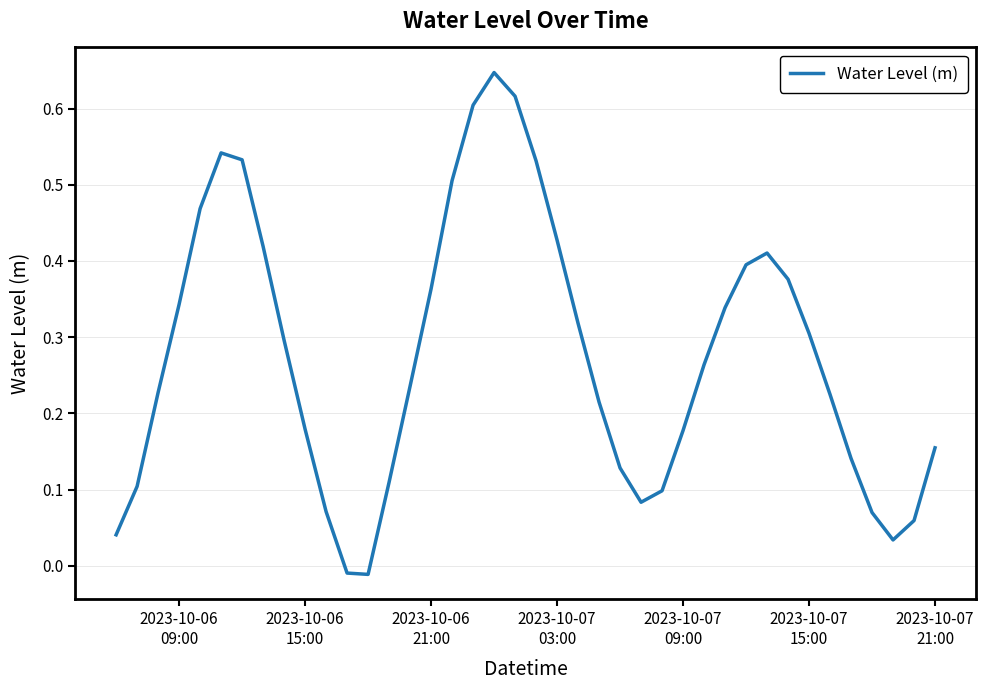

What is the difference between the maximum and minimum values?

0.7